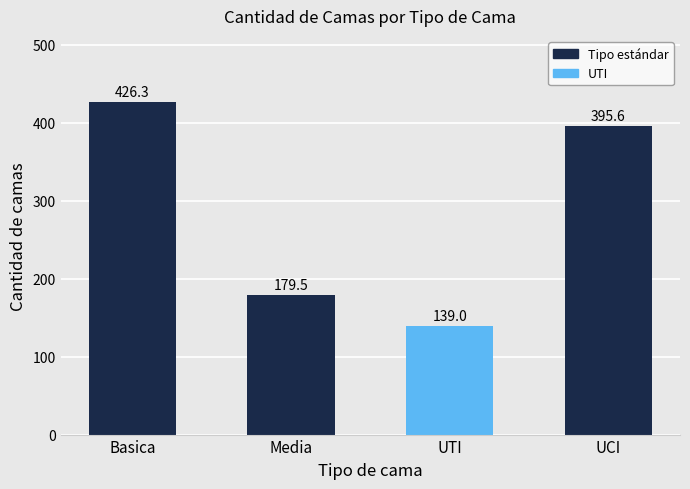

Rank the categories by value from lowest to highest.

UTI, Media, UCI, Basica